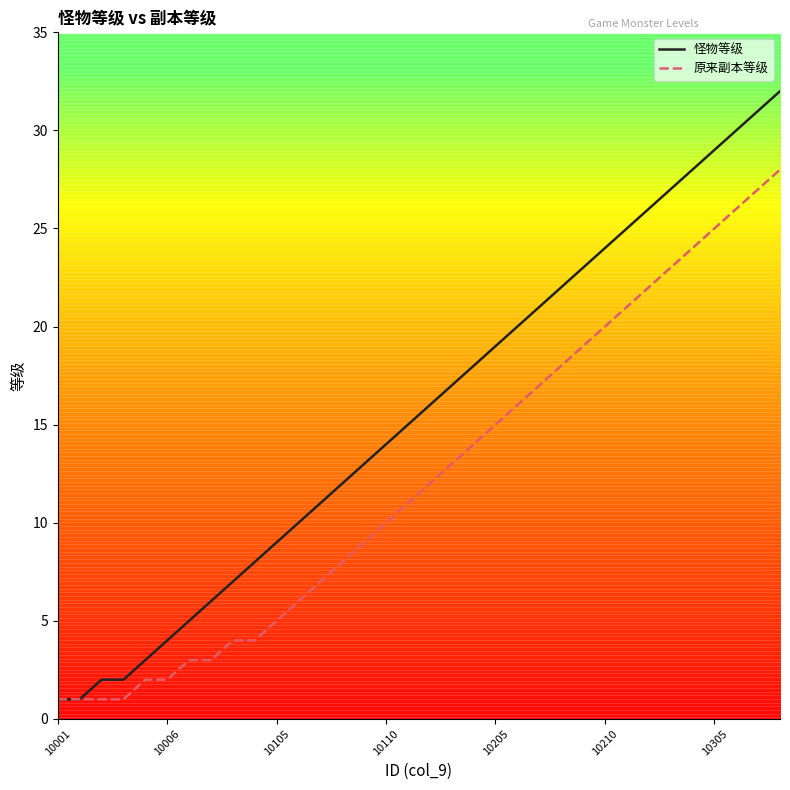

List the series in order of their overall mean, highest first.

怪物等级, 原来副本等级